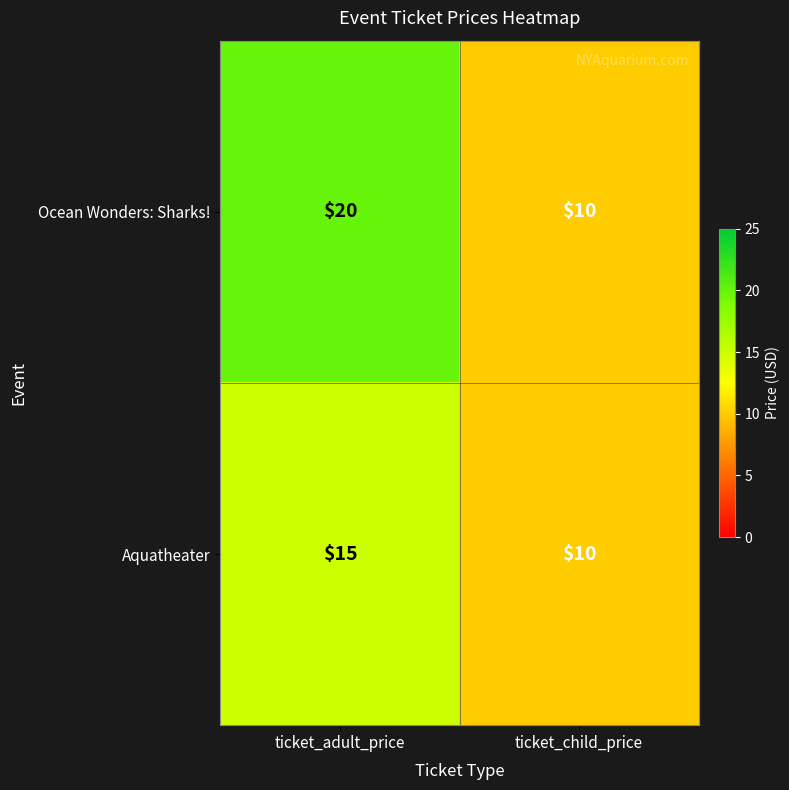

Which label corresponds to the smallest value in the chart?

ticket_child_price